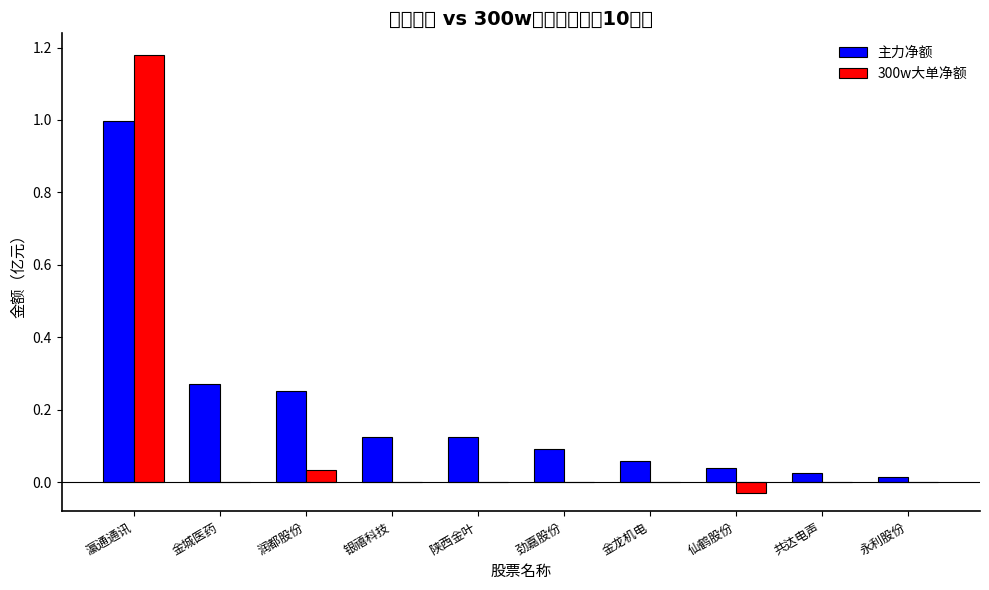

Are the bars horizontal?

No